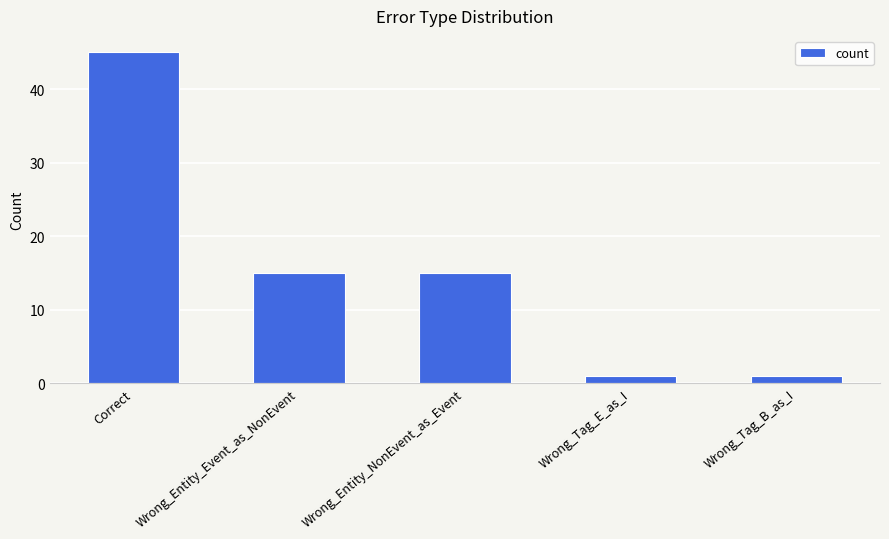

The value at Correct is 45. True or false?

True